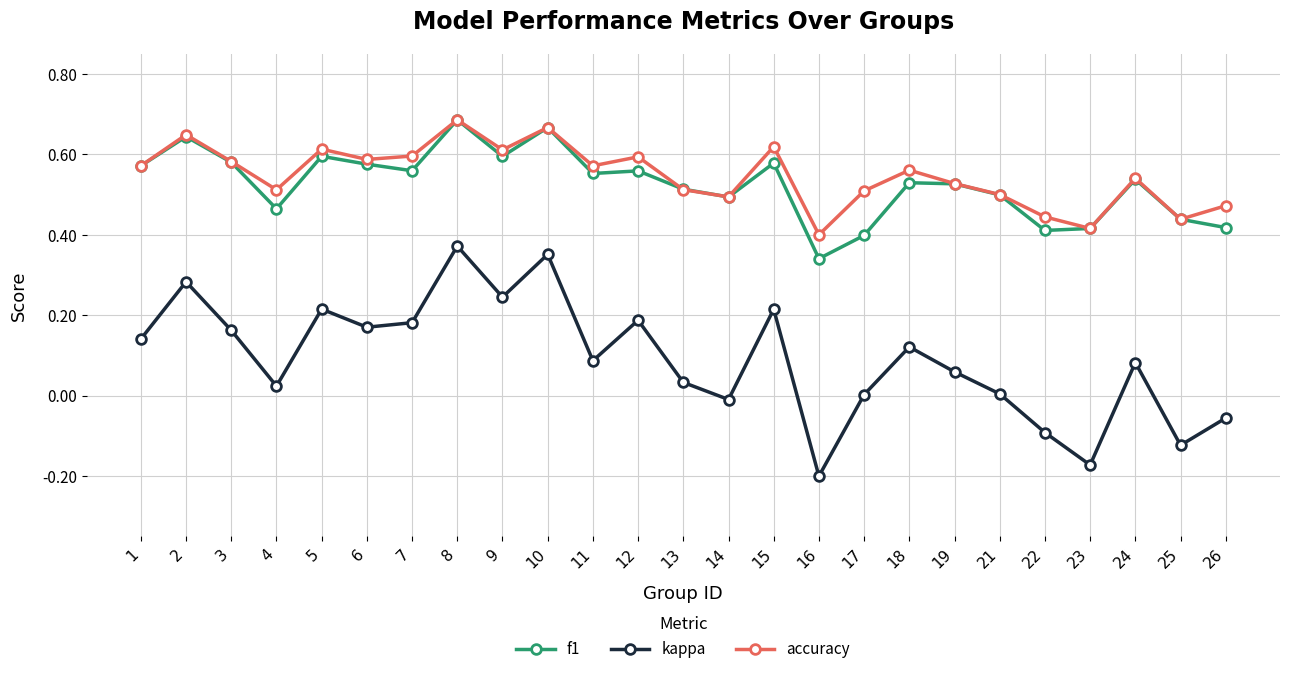

Where is the first local minimum for f1?

4